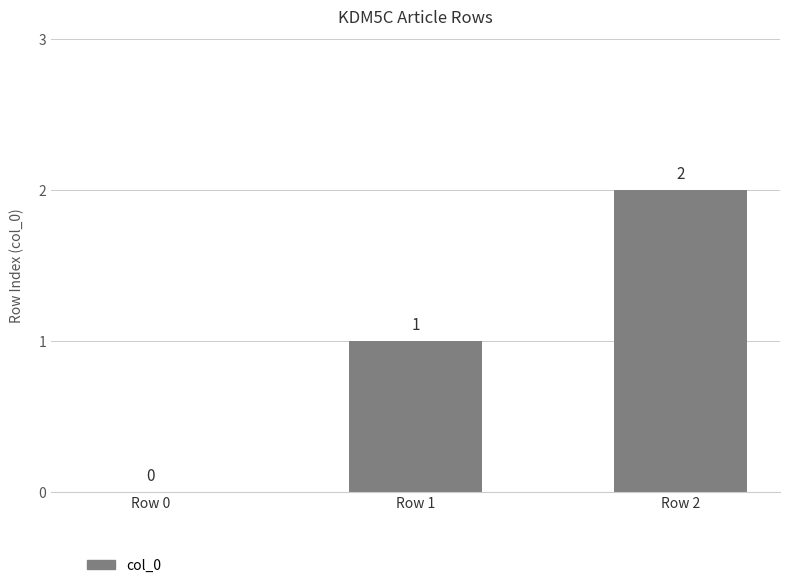

At which label is the value closest to 1?

Row 1